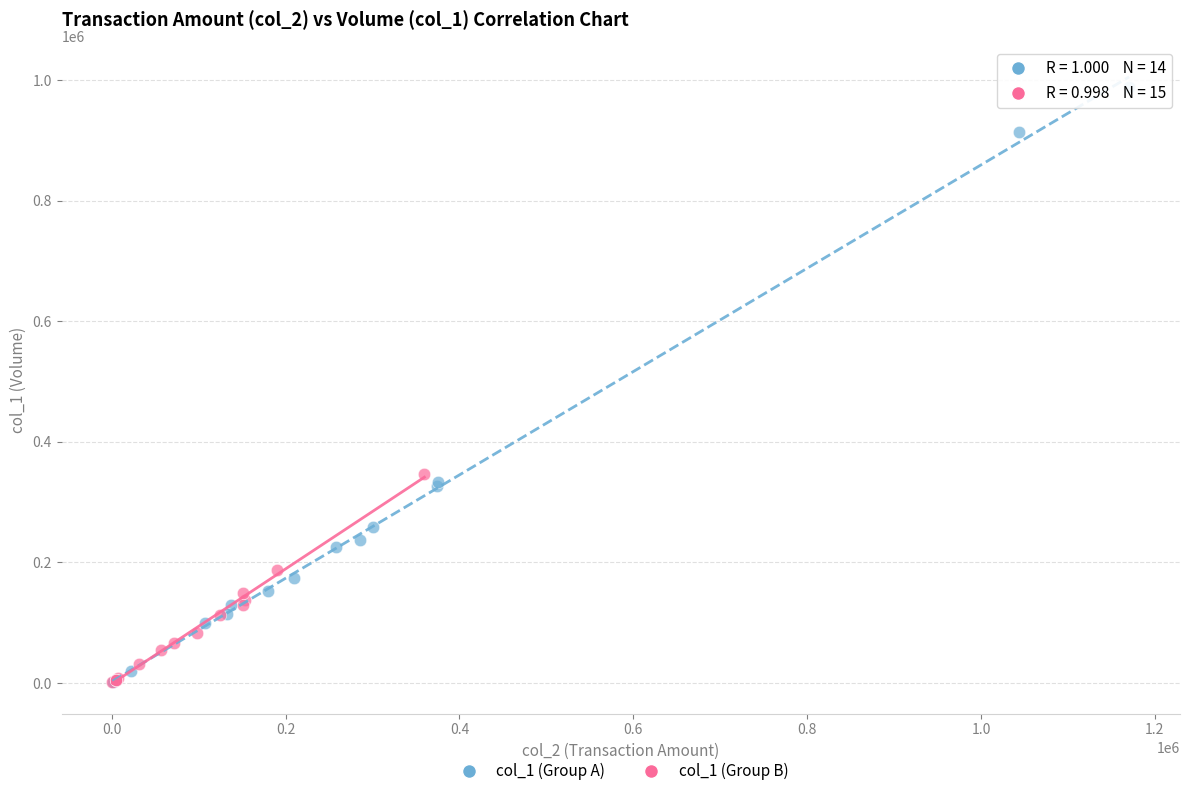

Which series reaches the maximum Y coordinate?

col_1 (Group A)